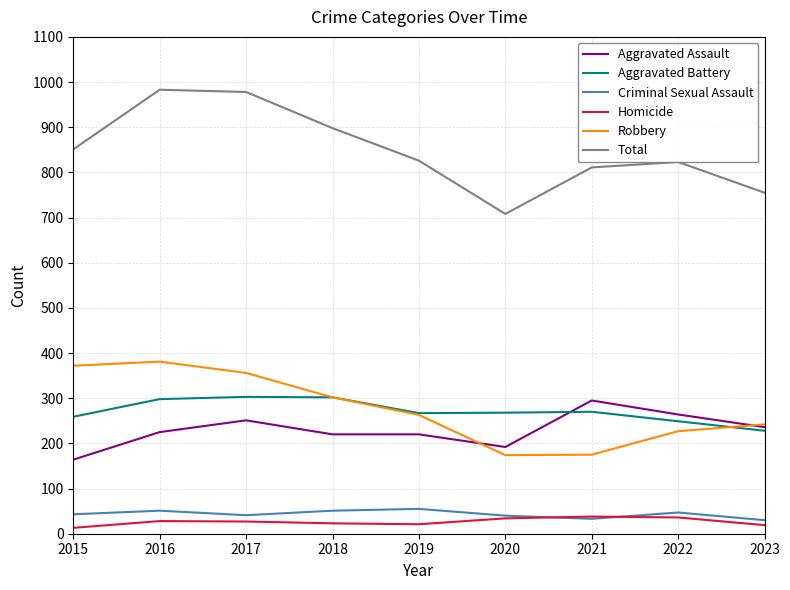

What is the sum of the Homicide values at 2017 and 2015?

40